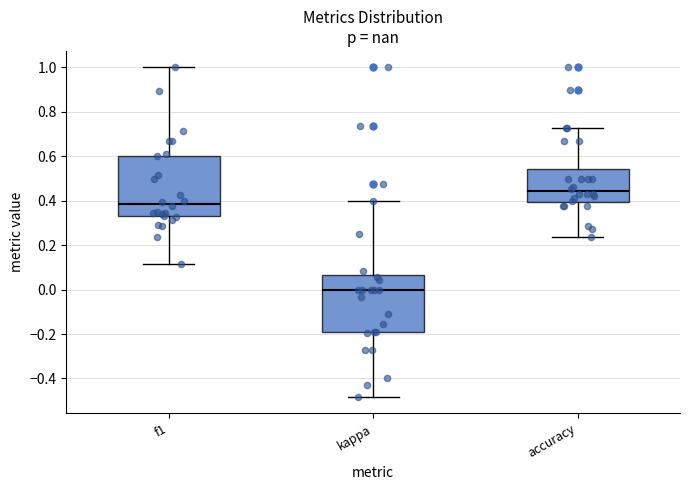

Reading left to right, transcribe this box plot: for each box, give where its median line is, the range the box spans, and where its two whiskers end, as read against the y-axis. The values are not printed on the chart, so give them approximately, as read against the axis.

f1: median 0.38, box 0.34 to 0.60, whiskers 0.12 to 1.00
kappa: median 0.00, box -0.20 to 0.06, whiskers -0.48 to 0.40
accuracy: median 0.44, box 0.40 to 0.54, whiskers 0.24 to 0.72